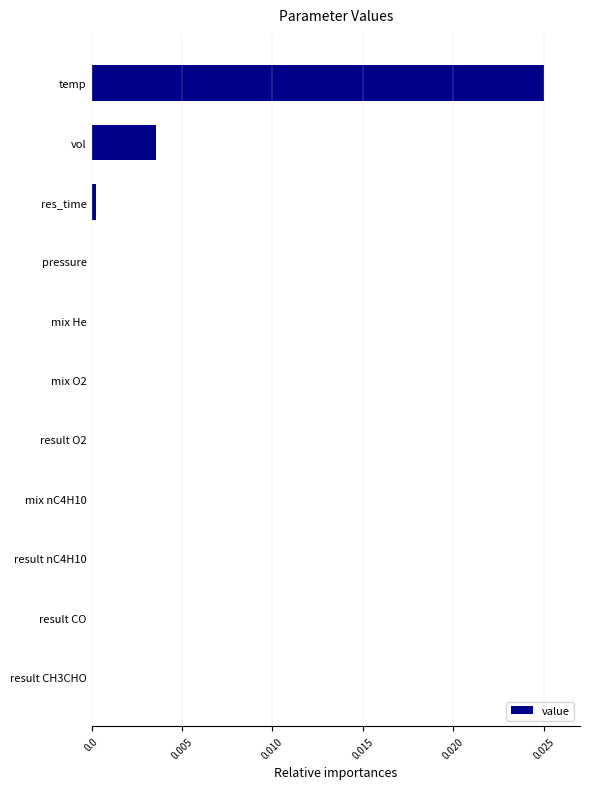

Which category has the highest value across all series?

temp